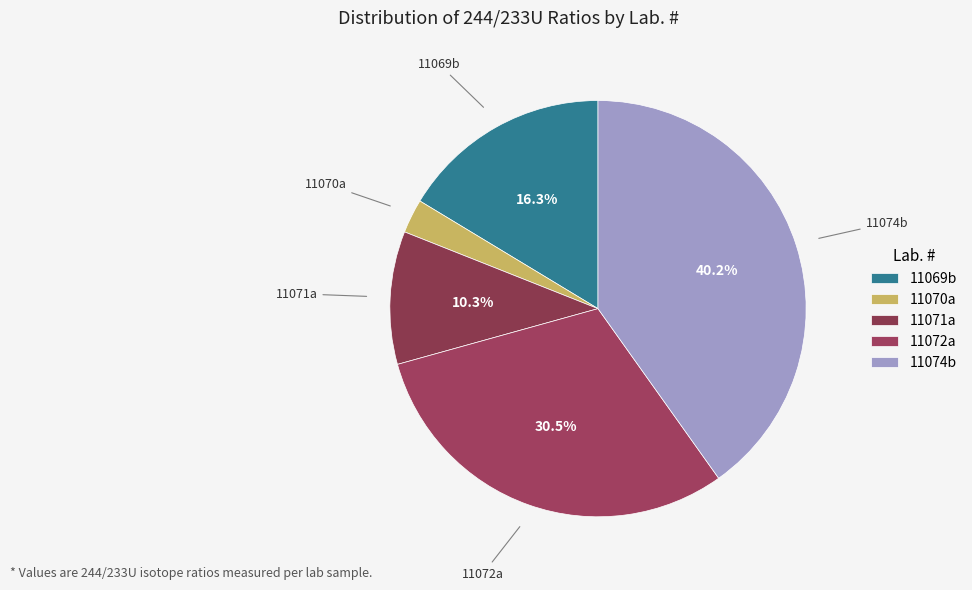

Is there any slice that represents more than half of the pie?

No